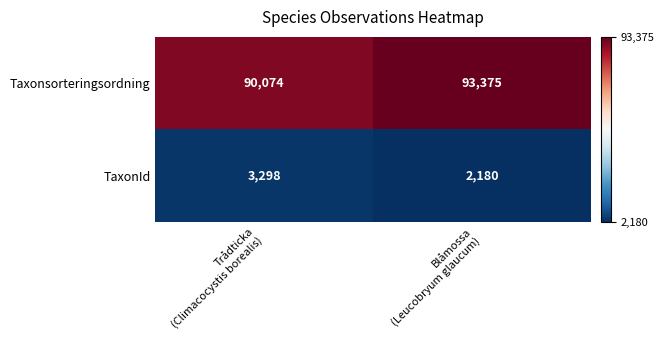

Which series has the largest range (max minus min)?

Taxonsorteringsordning